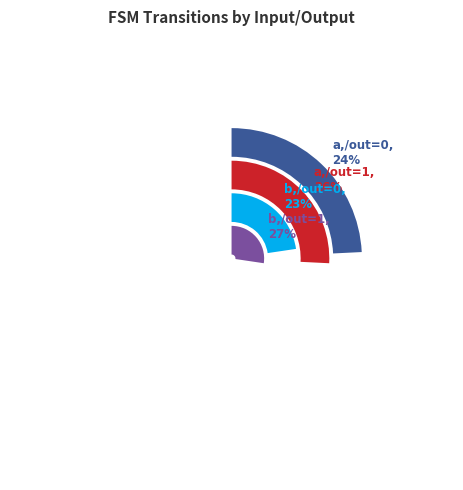

What is the change in value from input_a, output_0 to input_a, output_1?

+2